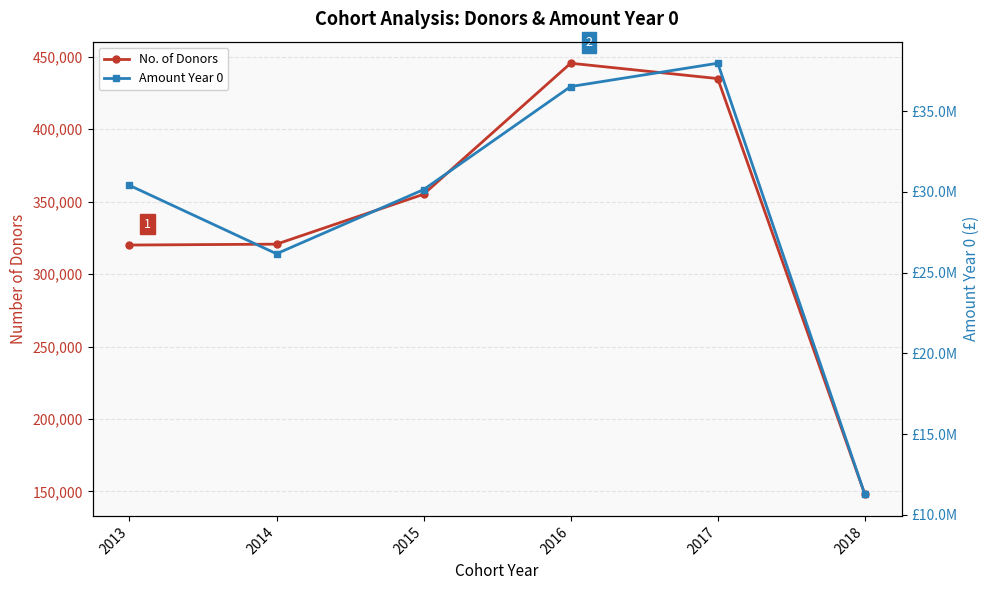

At which category does Amount Year 0 reach its first local valley?

2014